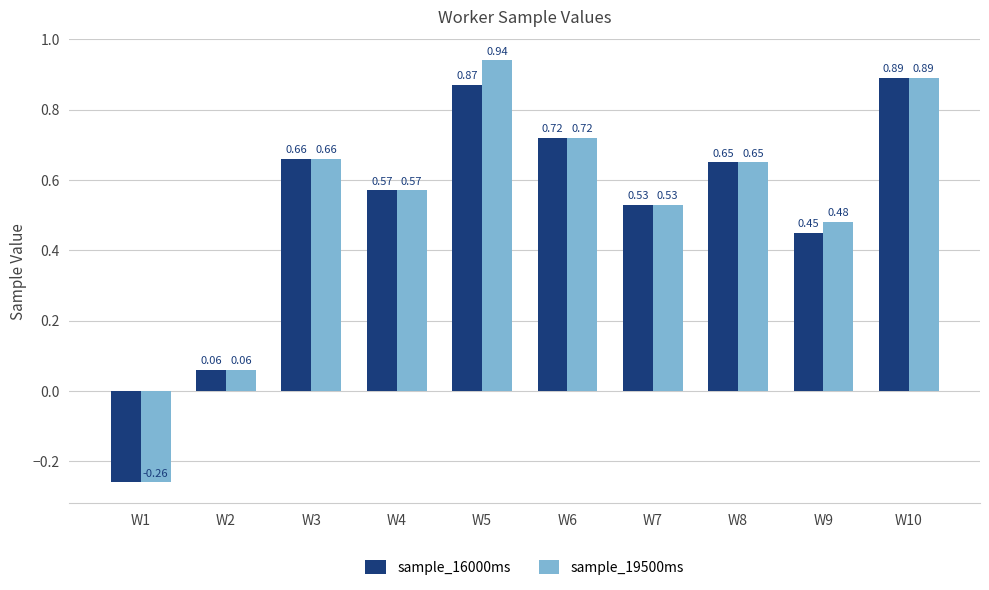

What is the total value across all series at W7?

1.1